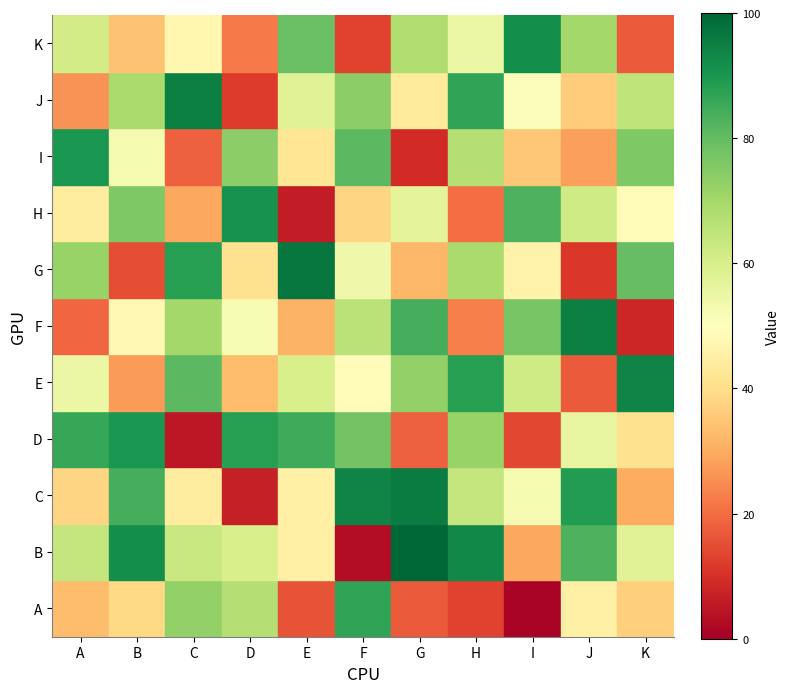

What is the total value across all series at F?

637